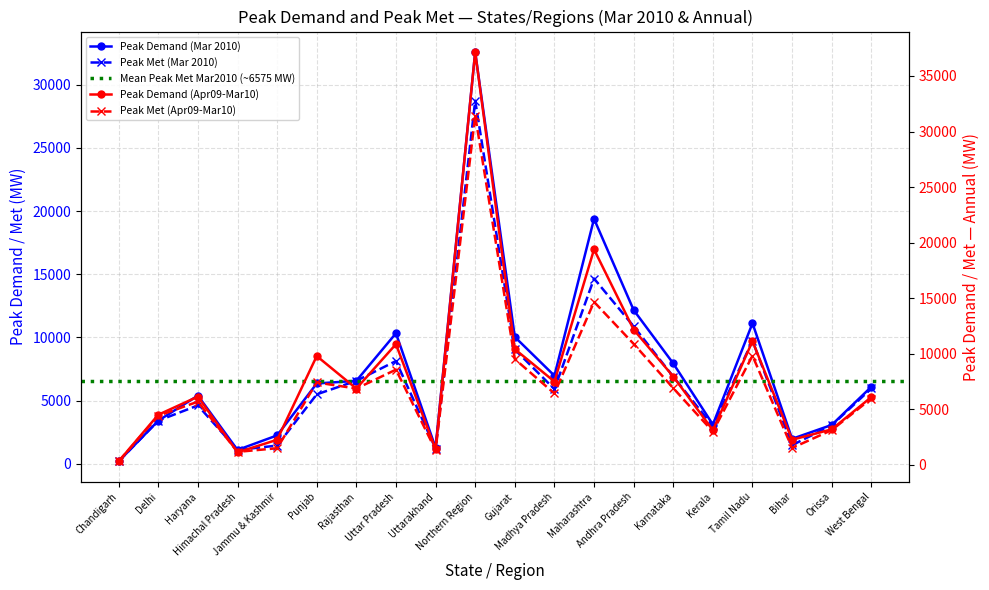

At which label does Peak Met (Apr09-Mar10) first exceed 6415?

Punjab